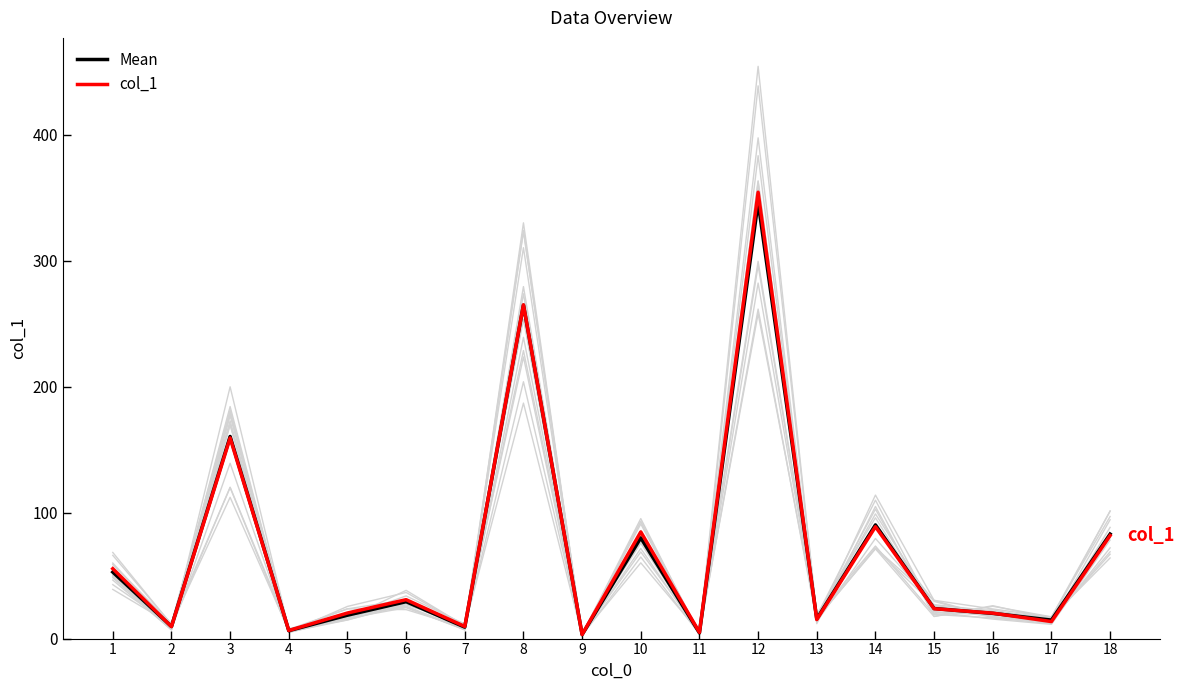

Rank the categories by col_1 value from highest to lowest.

12, 8, 3, 14, 10, 18, 1, 6, 15, 5, 16, 13, 17, 7, 2, 4, 11, 9